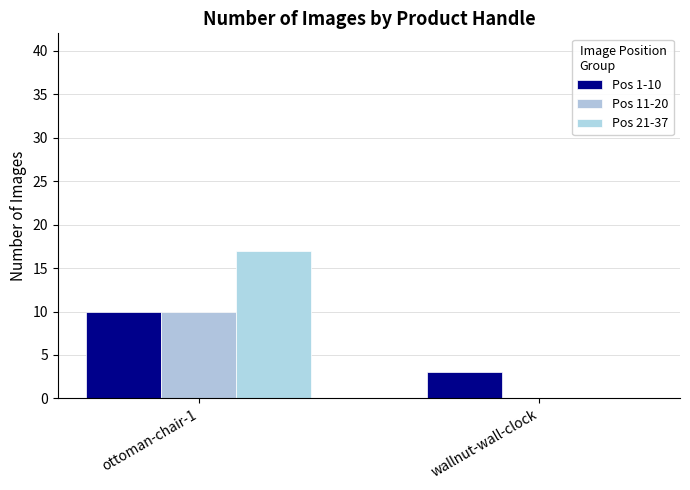

What is the lowest value of the Pos 1-10 series?

3